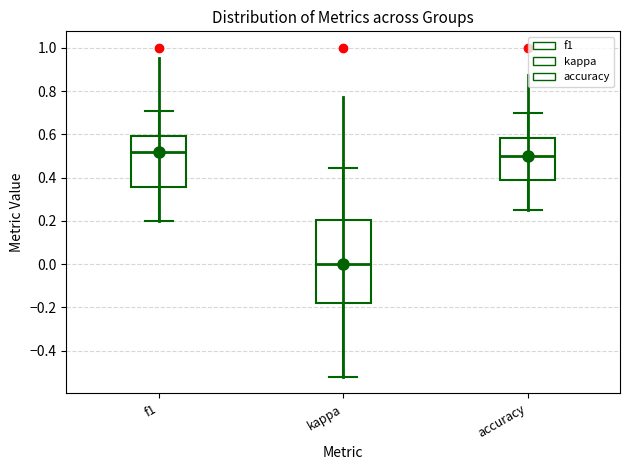

Where is the lower edge of the box for accuracy on the y-axis? The values are not printed on the chart, so give them approximately, as read against the axis.

0.40